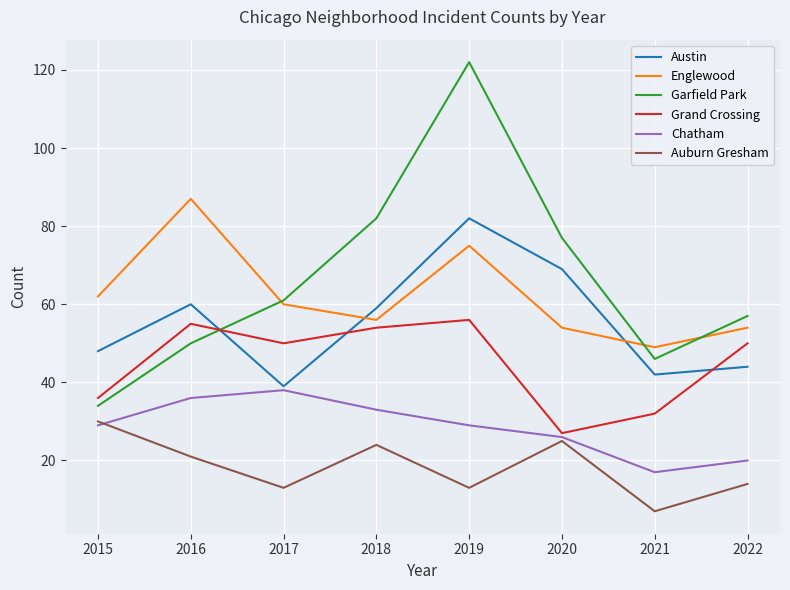

How many lines are shown in the chart?

6